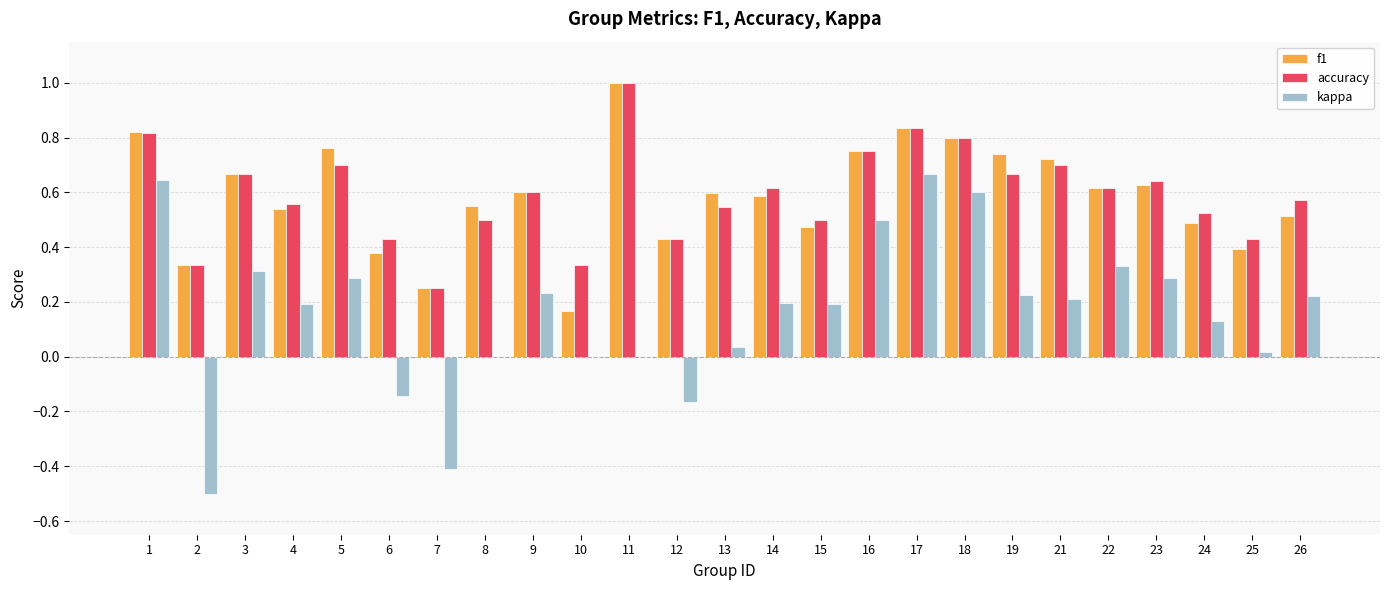

The value of accuracy at 22 is 0.6. True or false?

True